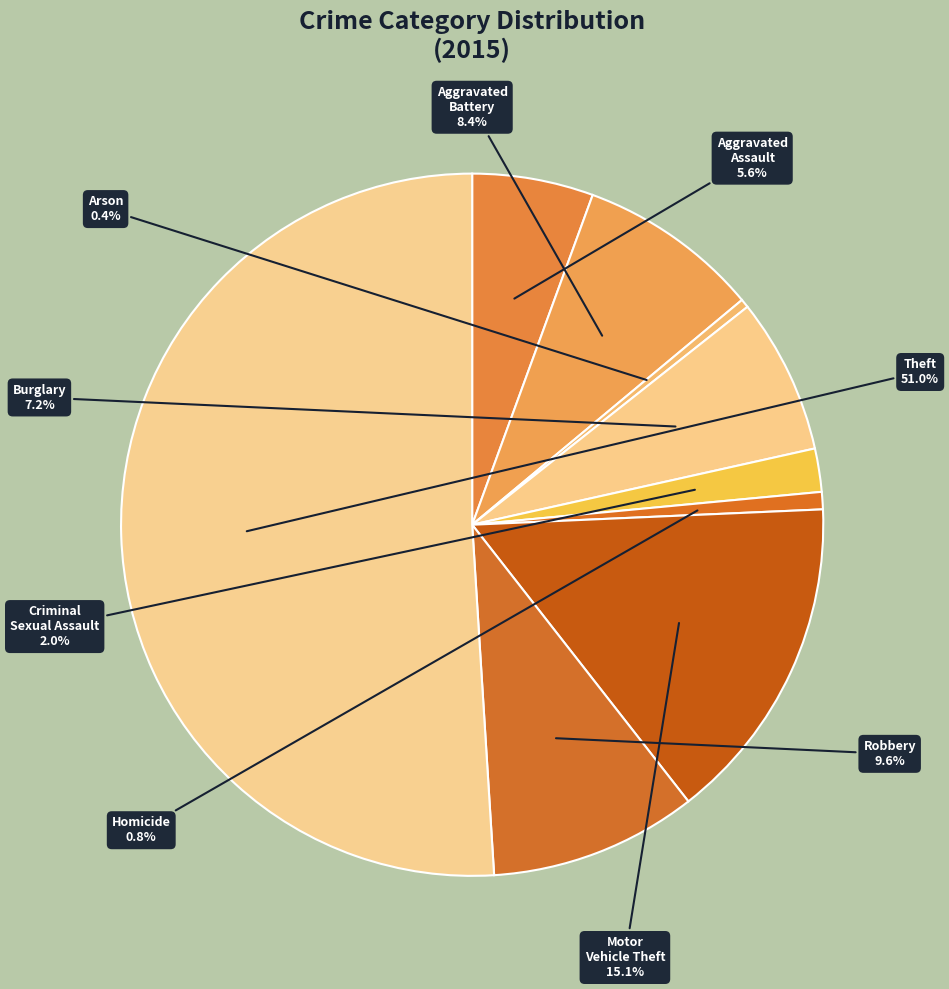

What is the majority slice?

Theft